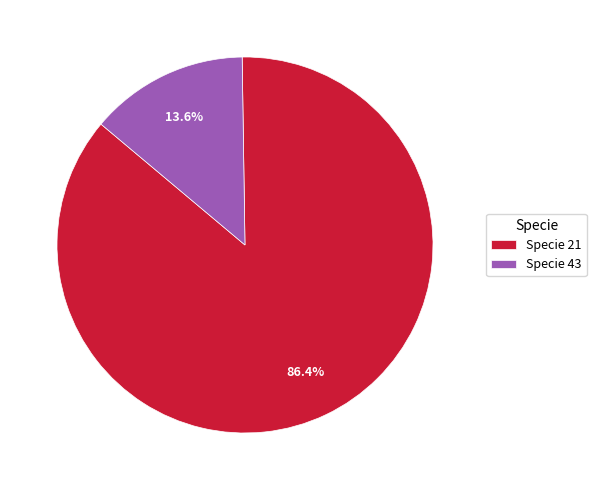

Combined, what portion of the pie is Specie 21 and Specie 43?

100.0%